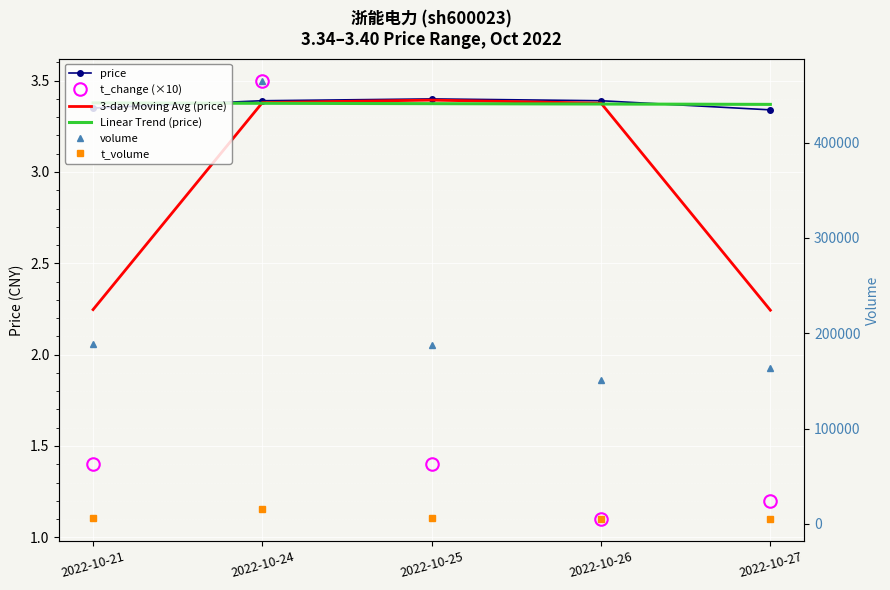

At which label does t_volume first exceed 6364?

2022-10-21